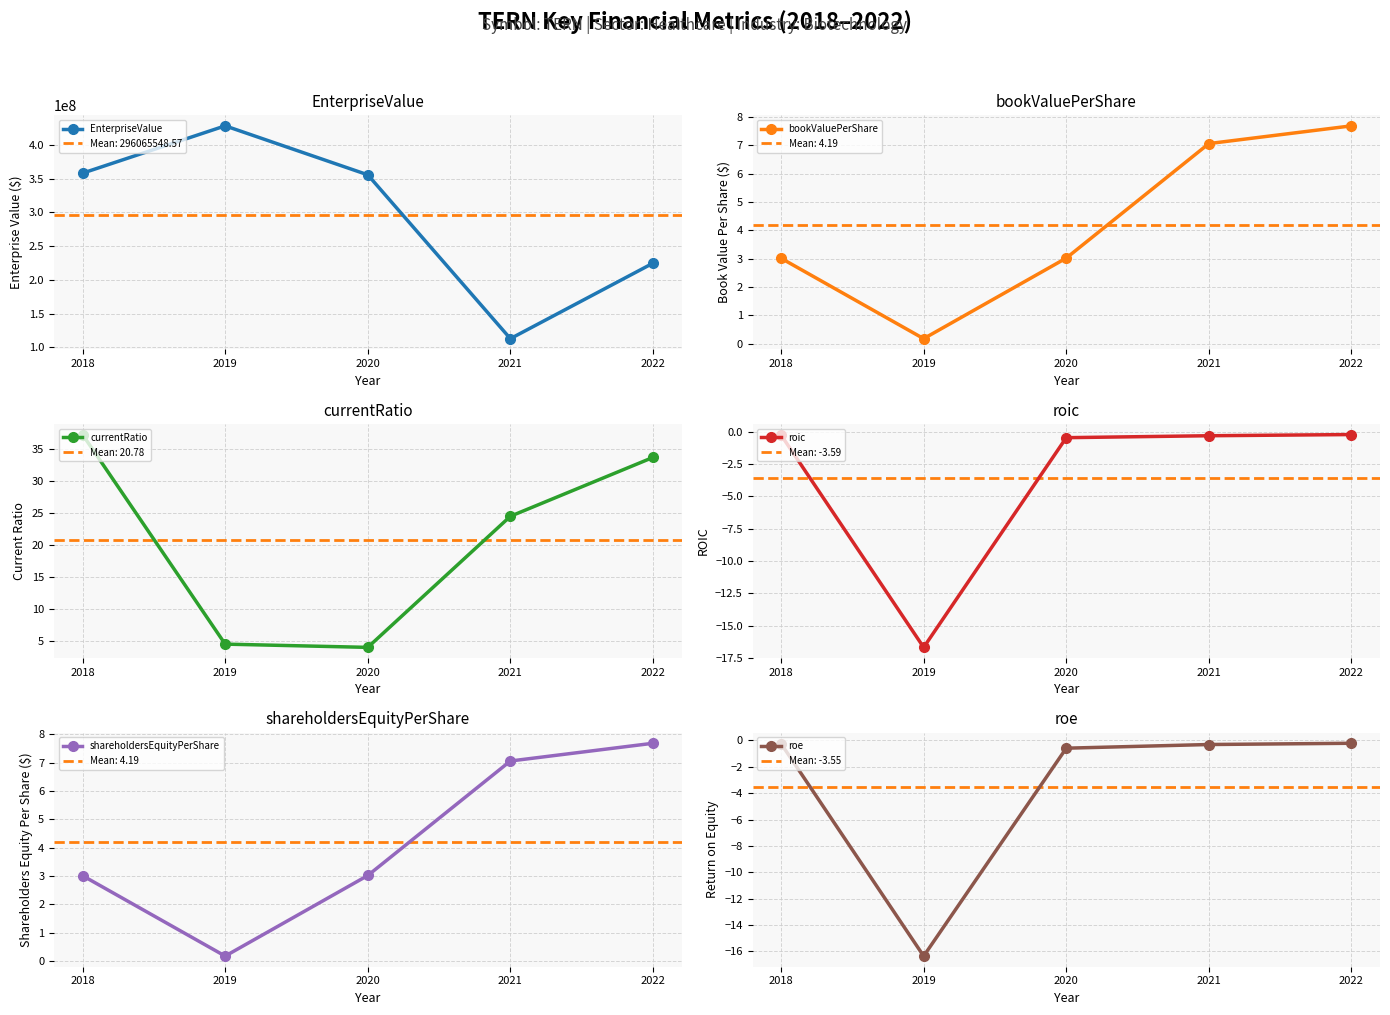

List the labels in order of roic value, smallest first.

2019, 2020, 2021, 2018, 2022